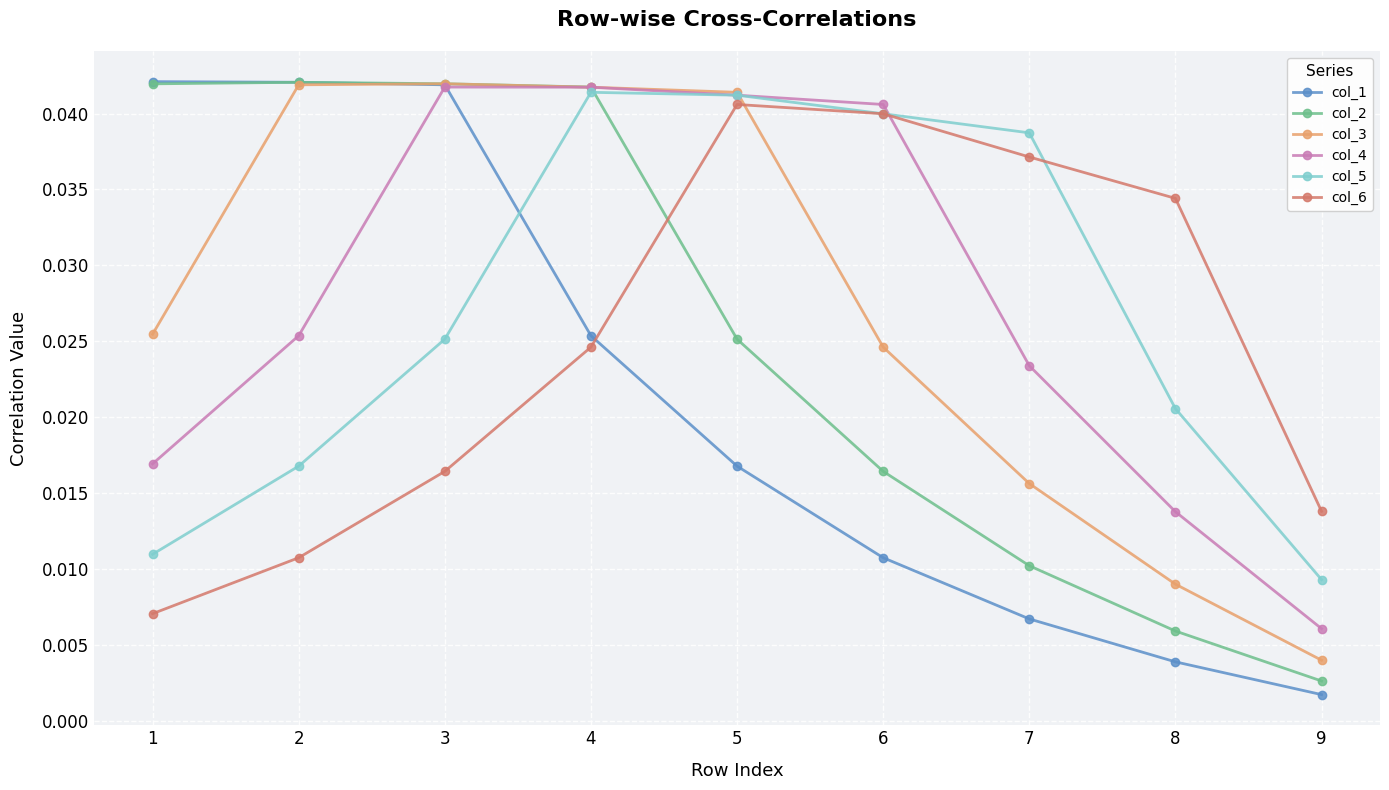

How many categories are shown in the chart?

9